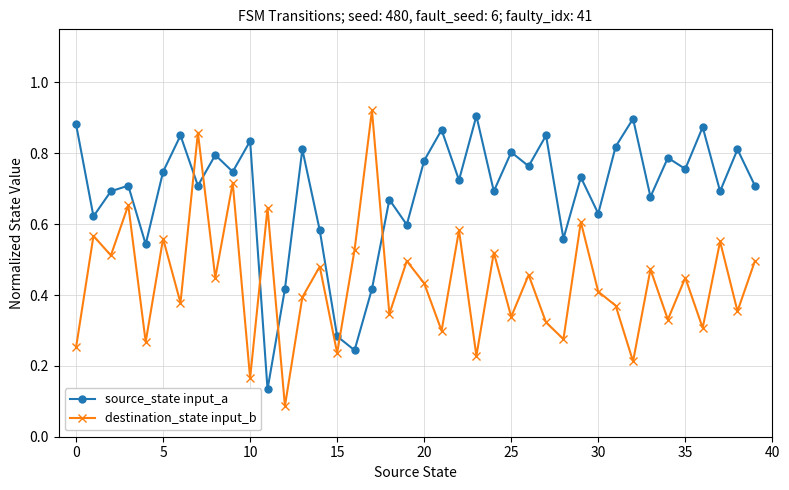

Which series has the largest total across all categories?

source_state input_a